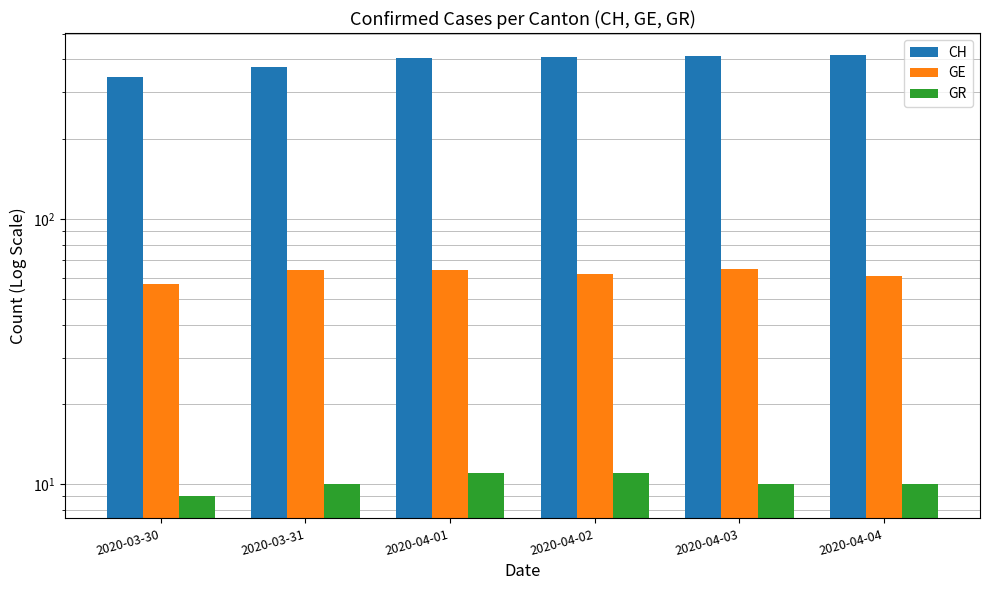

What is the smallest value displayed?

9